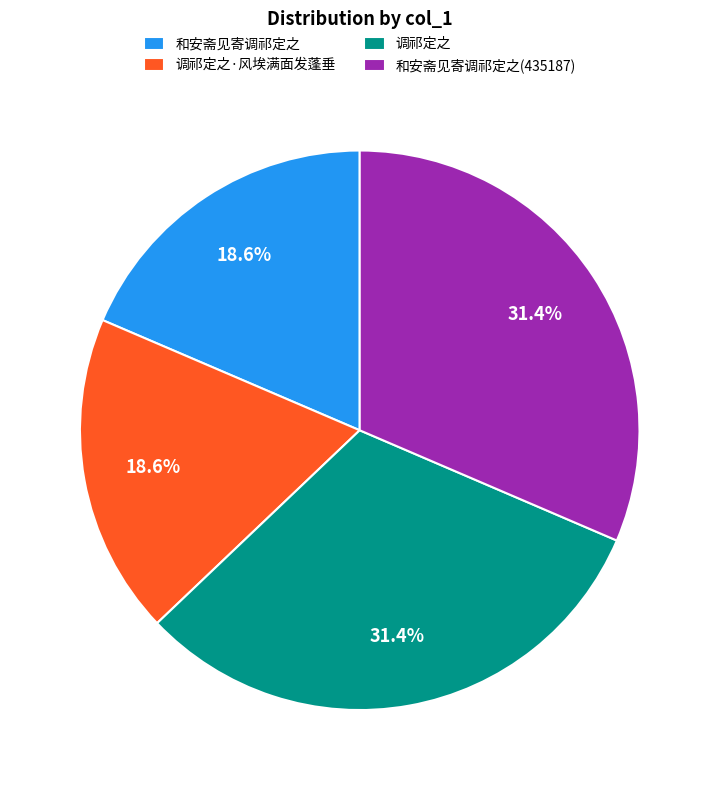

Combined, what portion of the pie is 和安斋见寄调祁定之 and 调祁定之?

50.0%